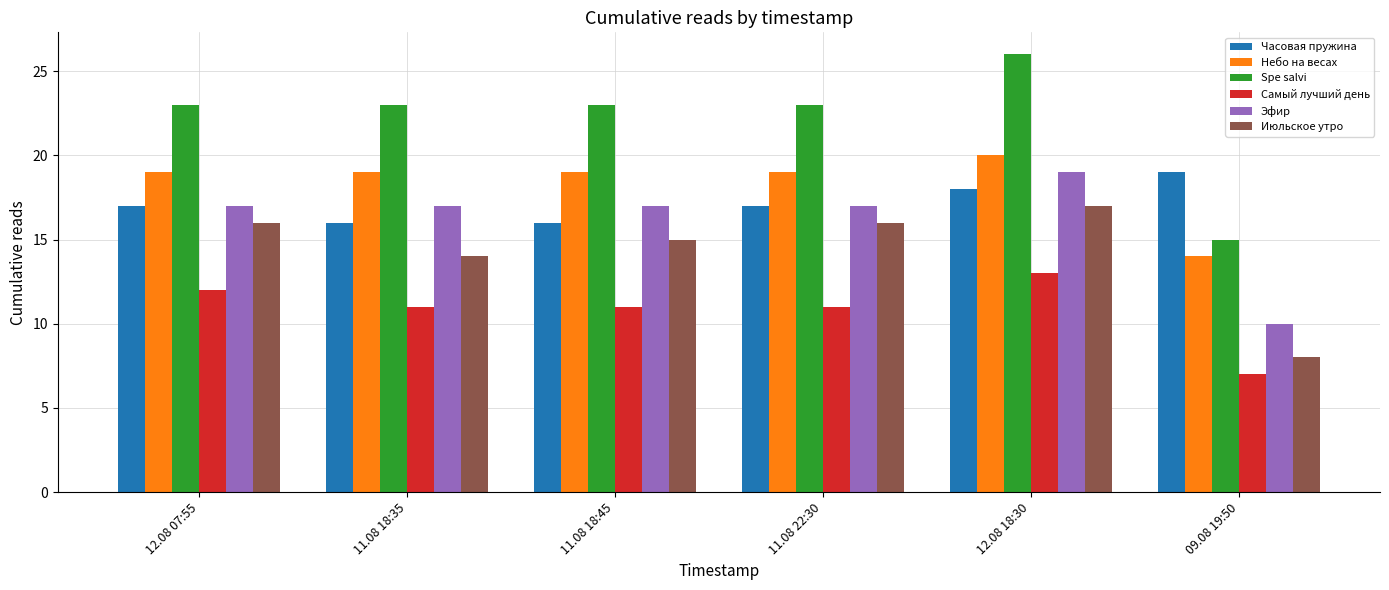

At how many categories does at least one series exceed 17?

6